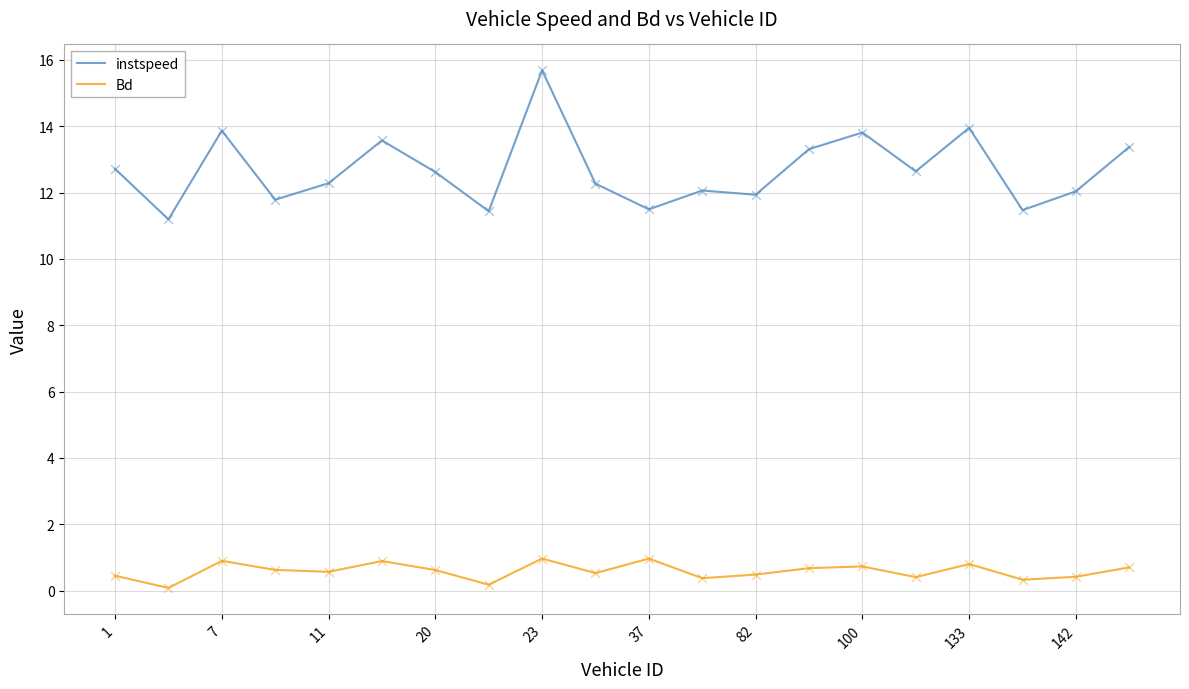

Which series has the largest range (max minus min)?

instspeed